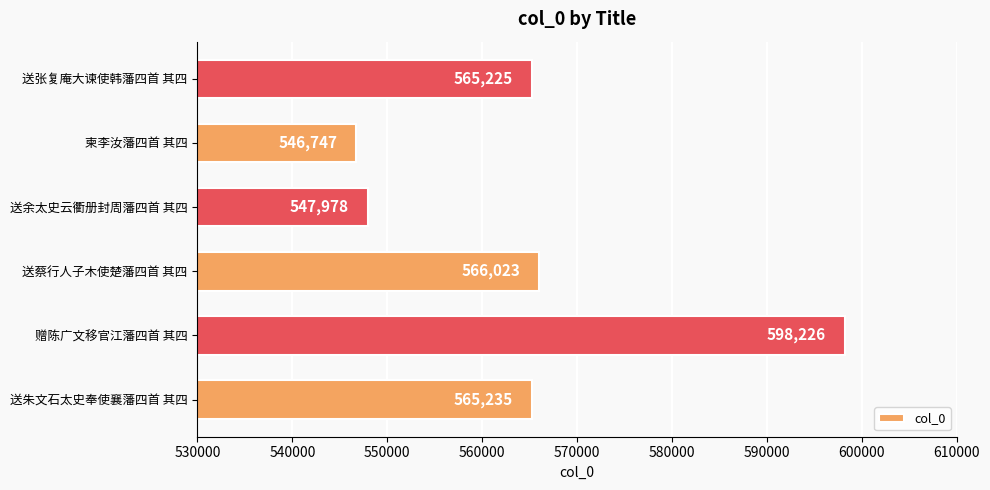

List the labels in order of value, largest first.

赠陈广文移官江藩四首 其四, 送蔡行人子木使楚藩四首 其四, 送朱文石太史奉使襄藩四首 其四, 送张复庵大谏使韩藩四首 其四, 送余太史云衢册封周藩四首 其四, 柬李汝藩四首 其四